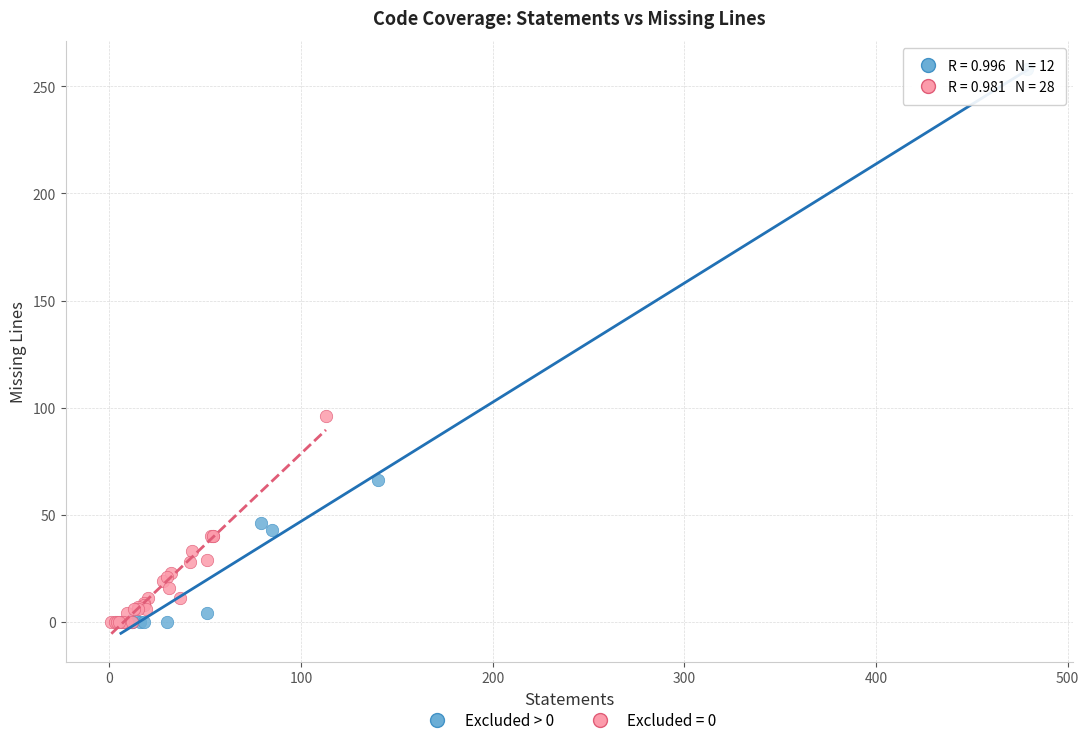

Which series reaches the maximum Y coordinate?

Excluded > 0